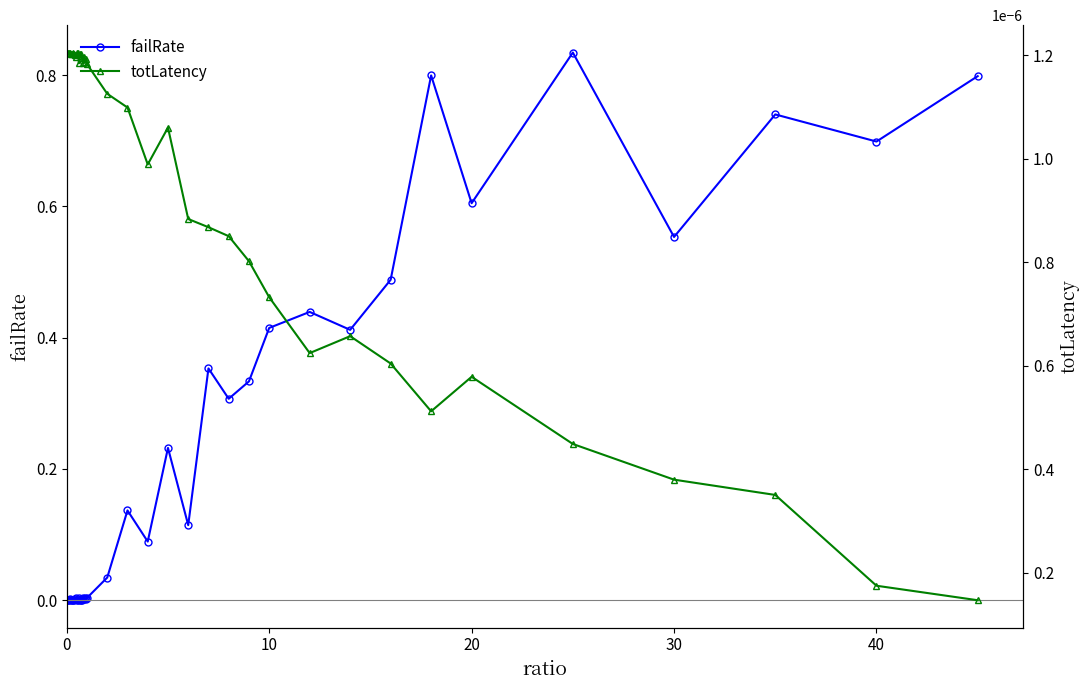

The failRate series shows 0.7 at 40. True or false?

True